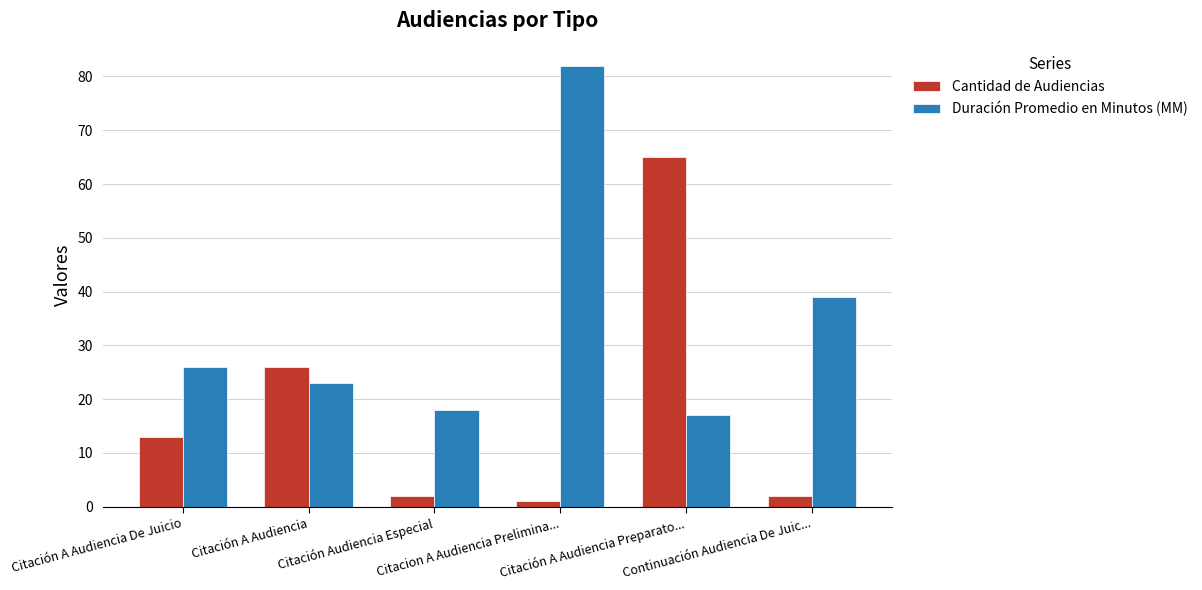

How many bars are there in total?

12